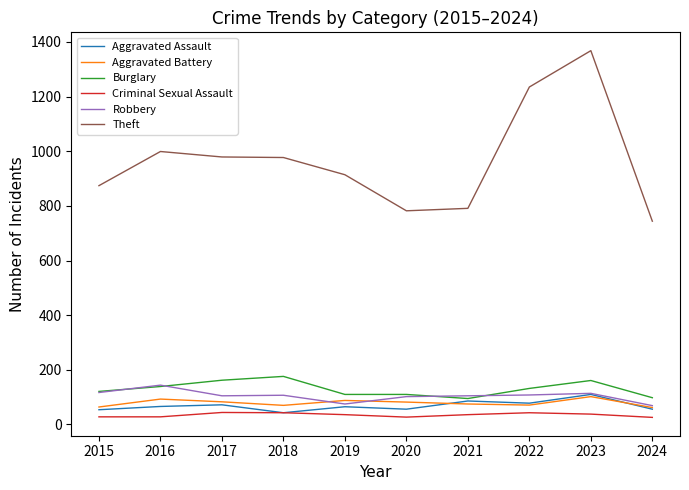

What is the difference between the highest and lowest values at 2020?

755